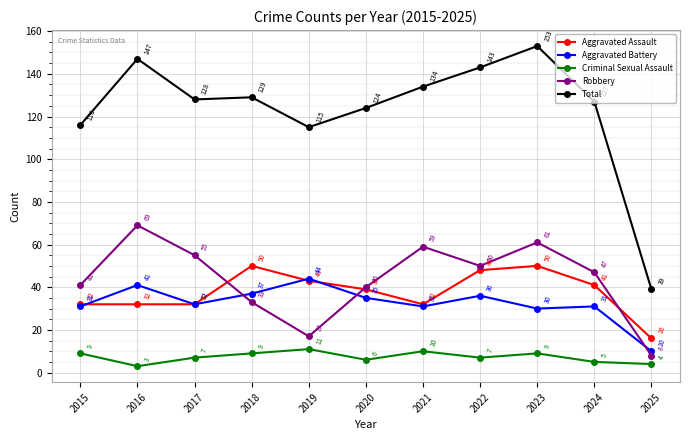

Rank the series at 2021 from lowest to highest value.

Criminal Sexual Assault, Aggravated Battery, Aggravated Assault, Robbery, Total